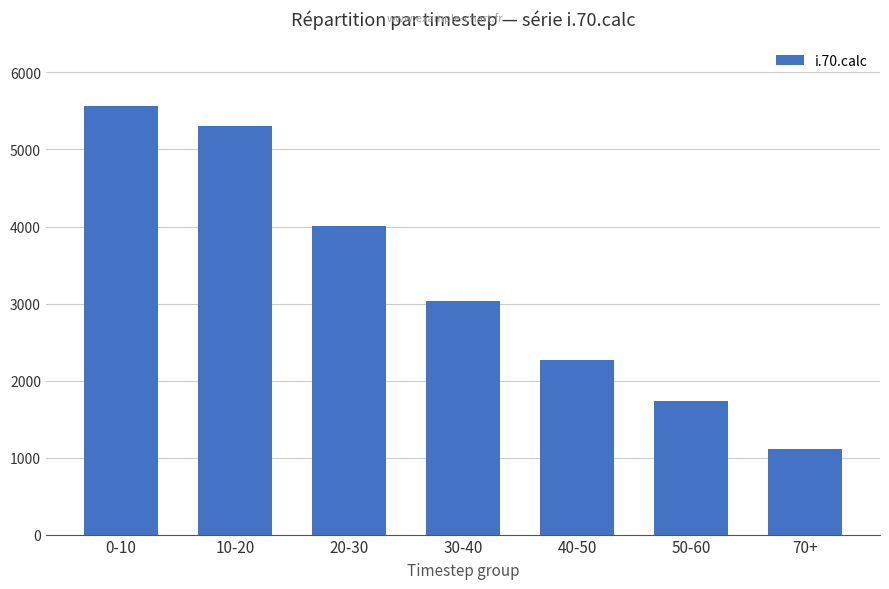

What is the change in value from 40-50 to 50-60?

-542